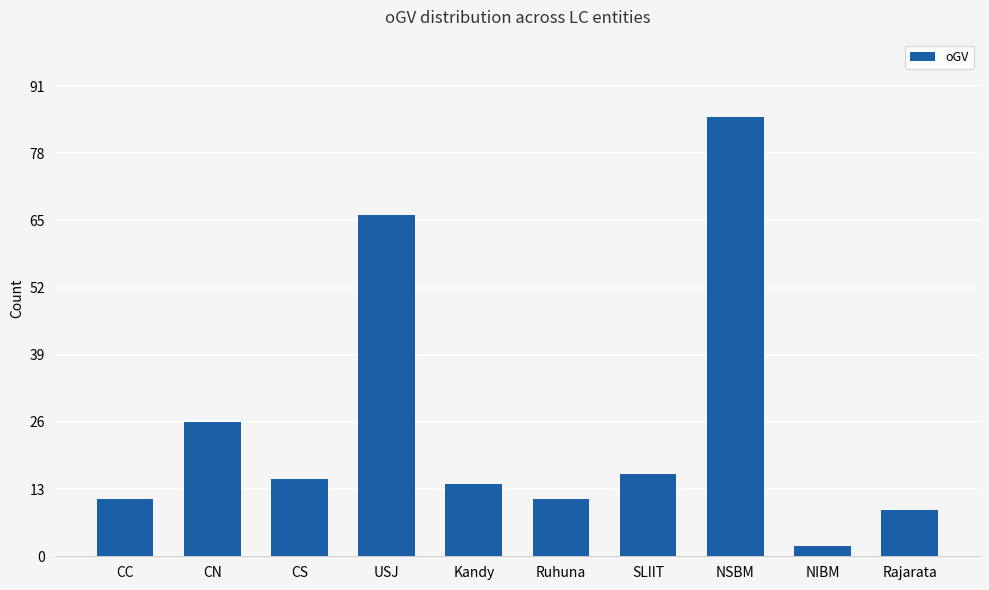

How many bars are there in total?

10